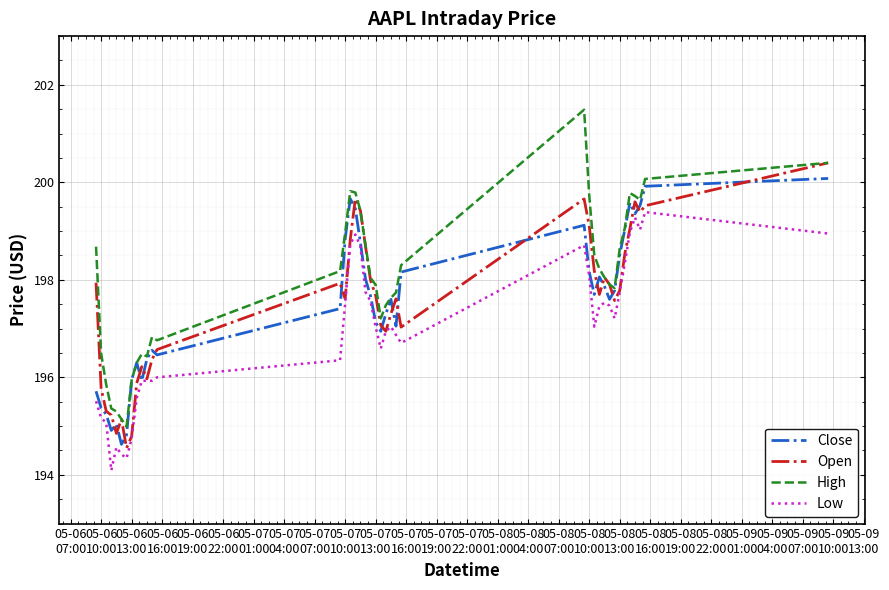

Which series has the largest total across all categories?

High